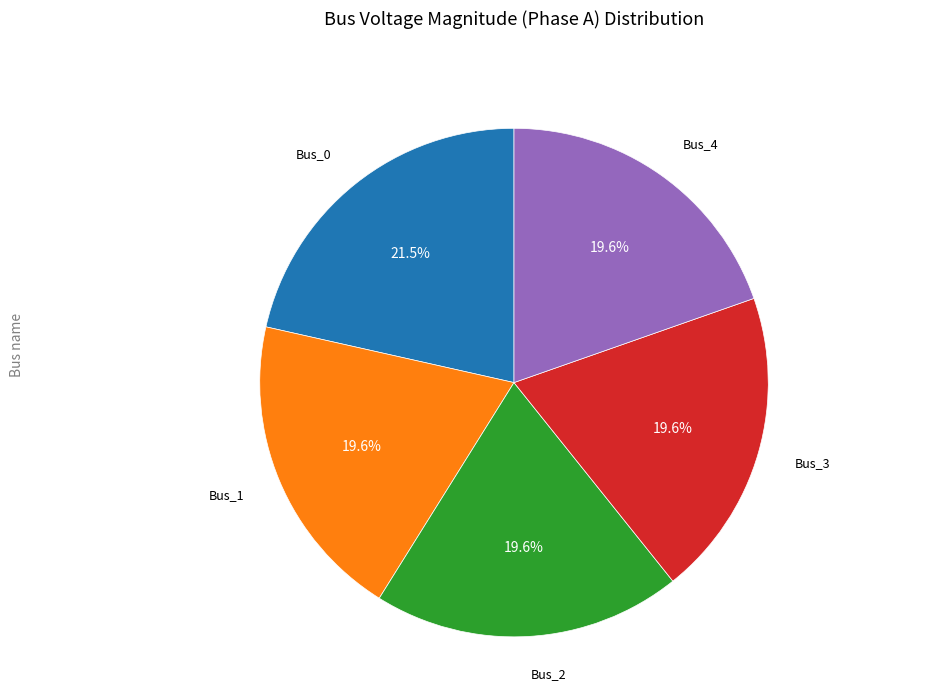

Is there a majority slice in this chart?

No